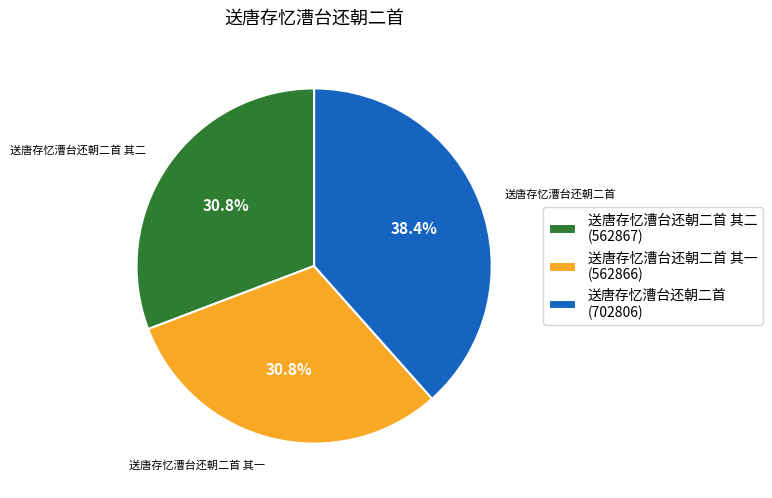

Which slice is the largest?

送唐存忆漕台还朝二首 (702806)